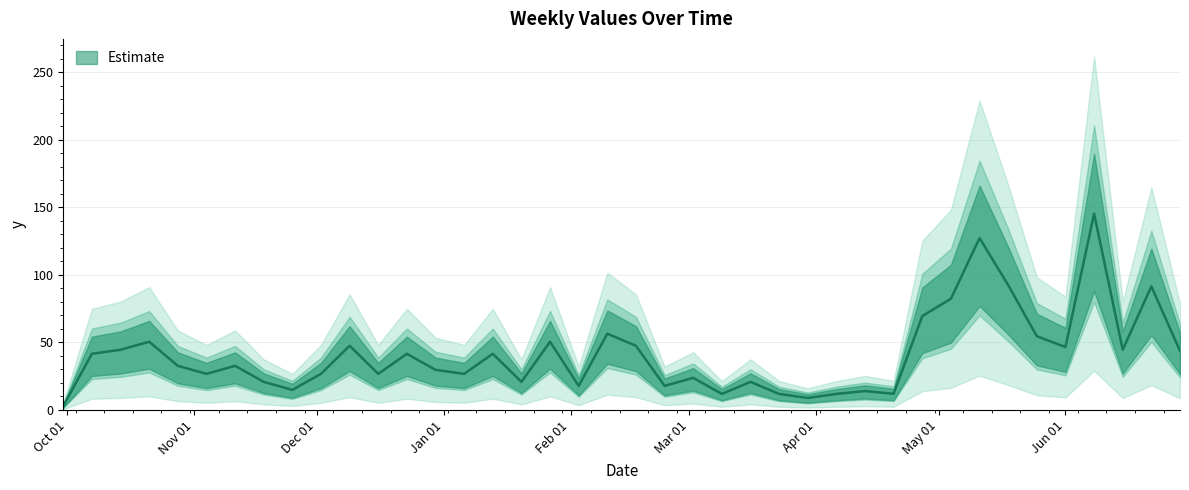

What is the difference between the second highest and minimum values?

124.2